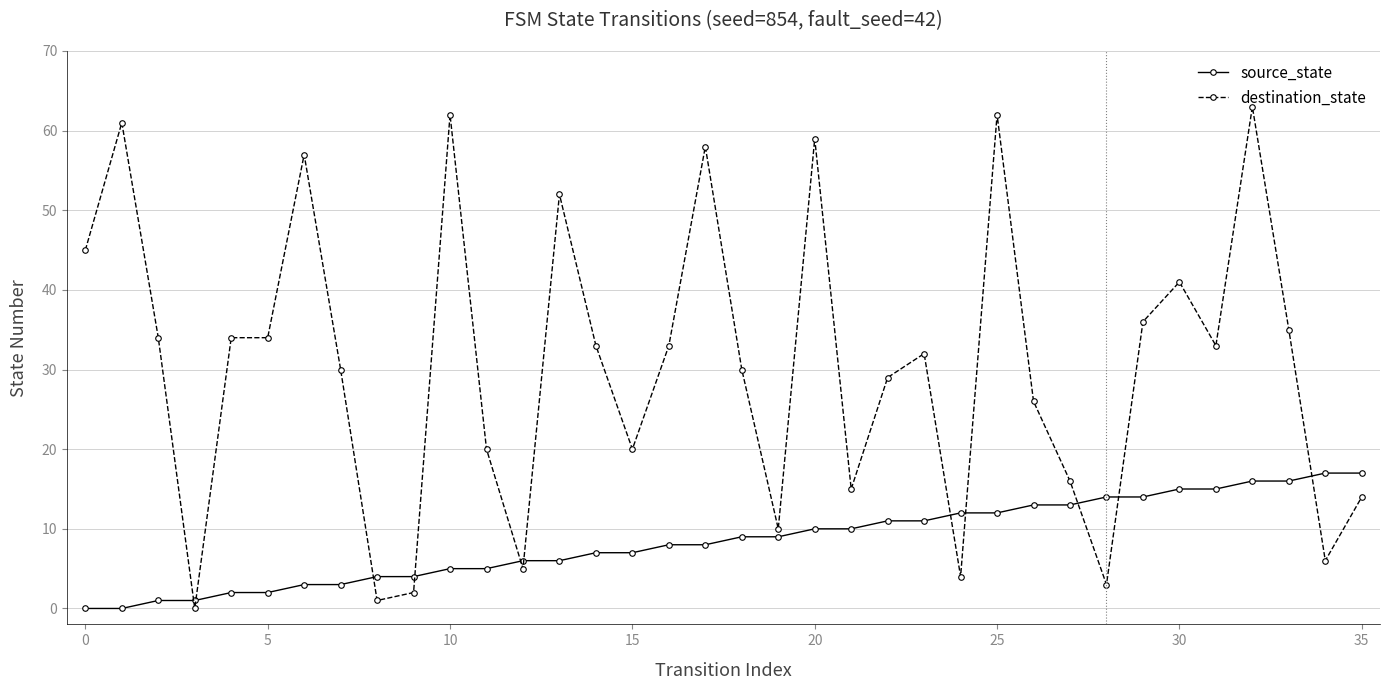

Which series has the largest total across all categories?

destination_state